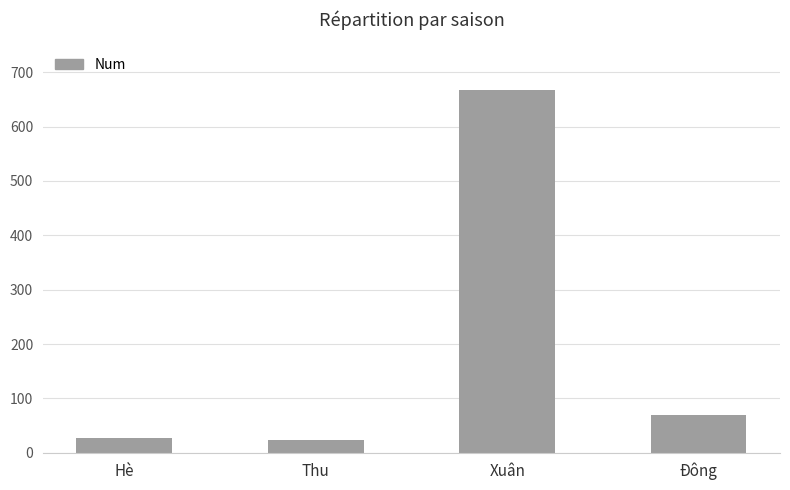

What is the sum of the values at Thu and Xuân?

691